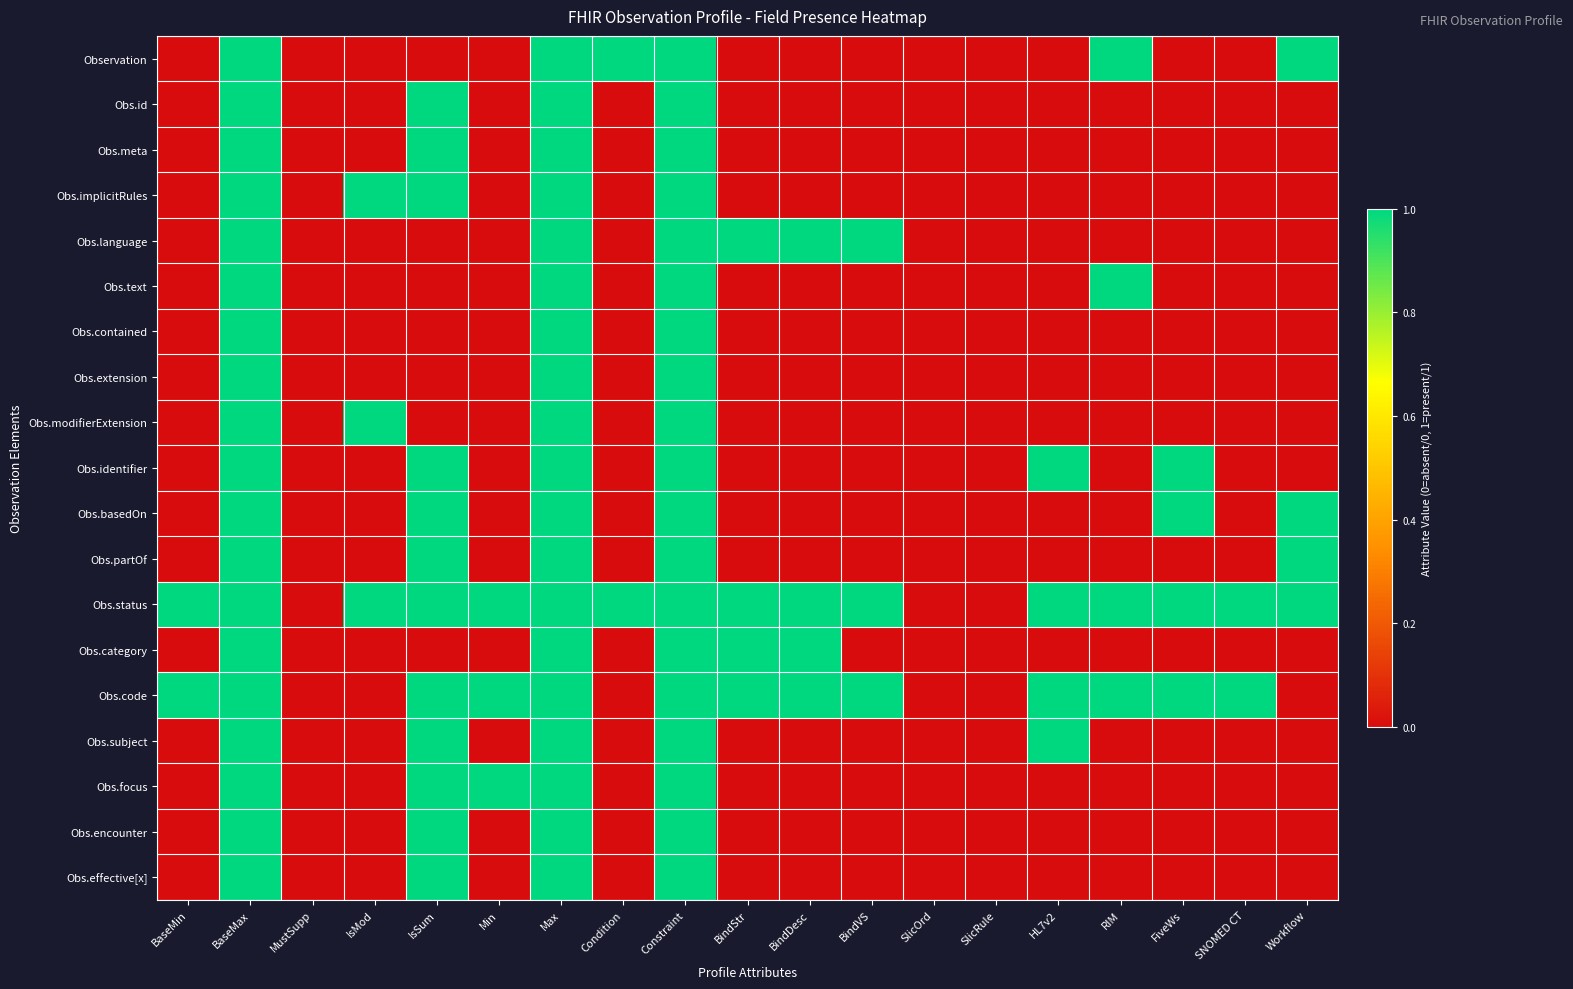

Which has a higher value, SlicRule or BindVS?

SlicRule